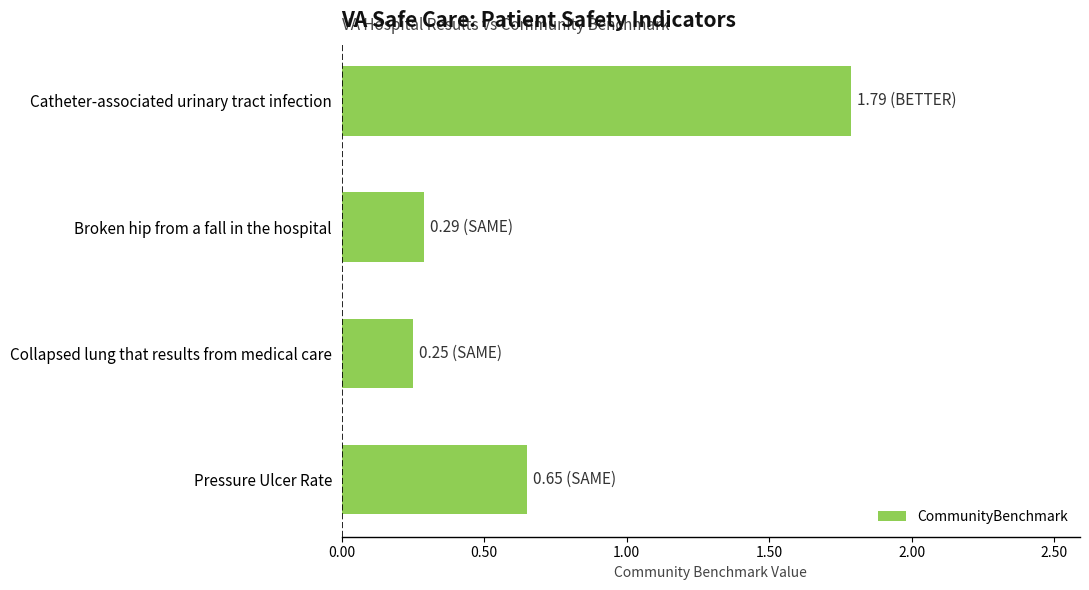

Which has a higher value, Catheter-associated urinary tract infection or Broken hip from a fall in the hospital?

Catheter-associated urinary tract infection